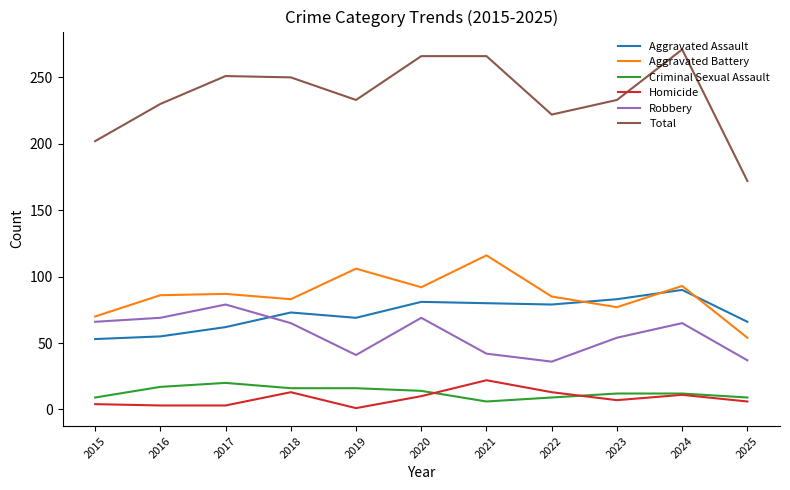

The Homicide series shows 3 at 2016. True or false?

True